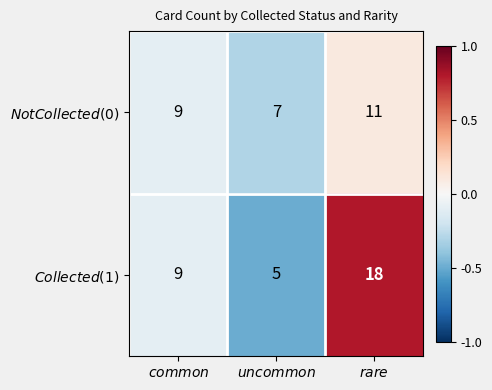

What is the maximum value shown in the chart?

18